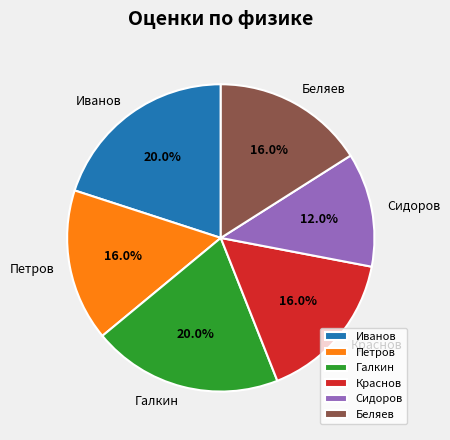

To the nearest percent, what percentage of the pie is Краснов?

16%